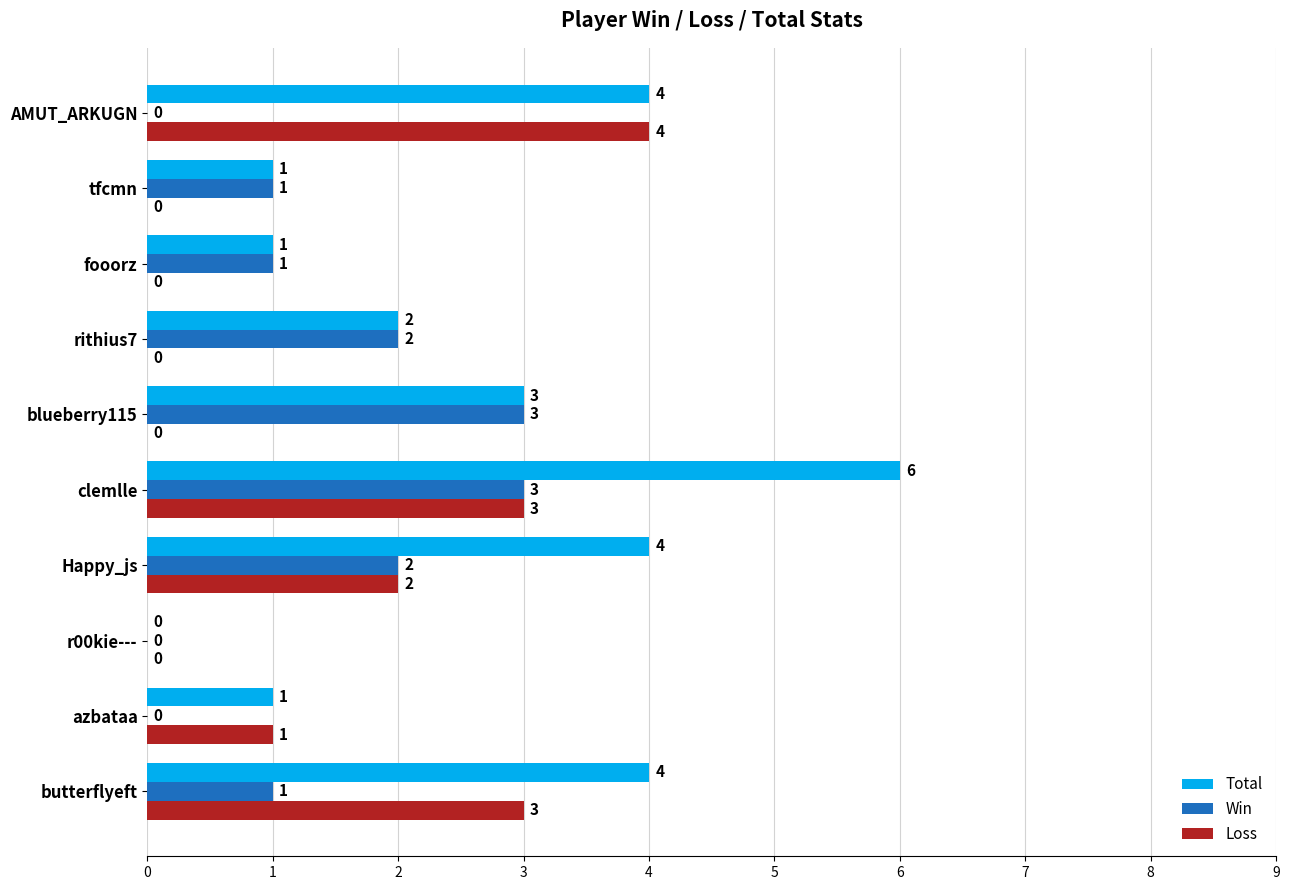

At which label is Total closest to 3?

blueberry115